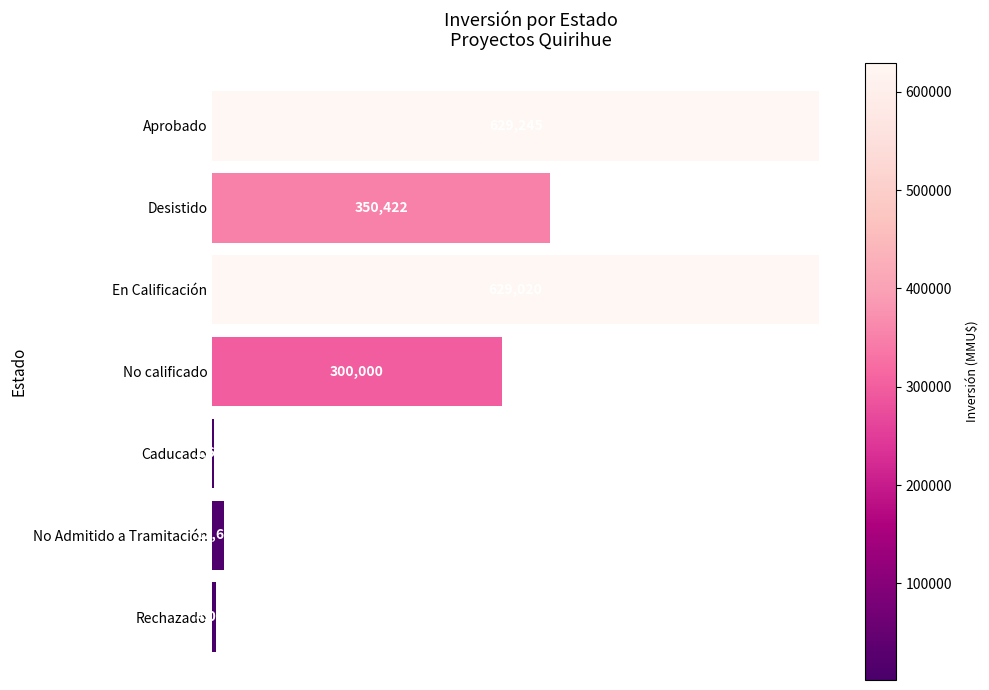

Which label corresponds to the largest value in the chart?

Aprobado